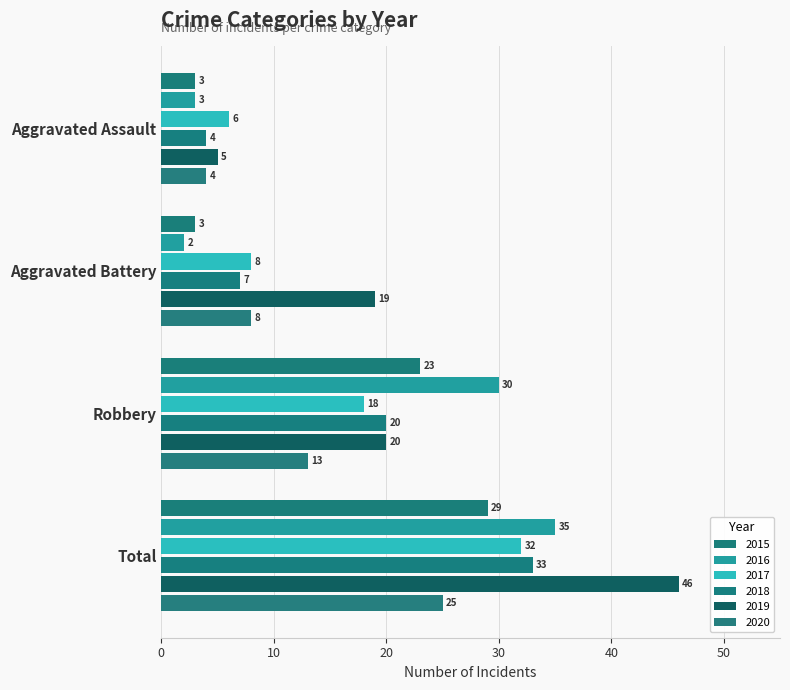

What are all the series names shown in the legend?

2015, 2016, 2017, 2018, 2019, 2020